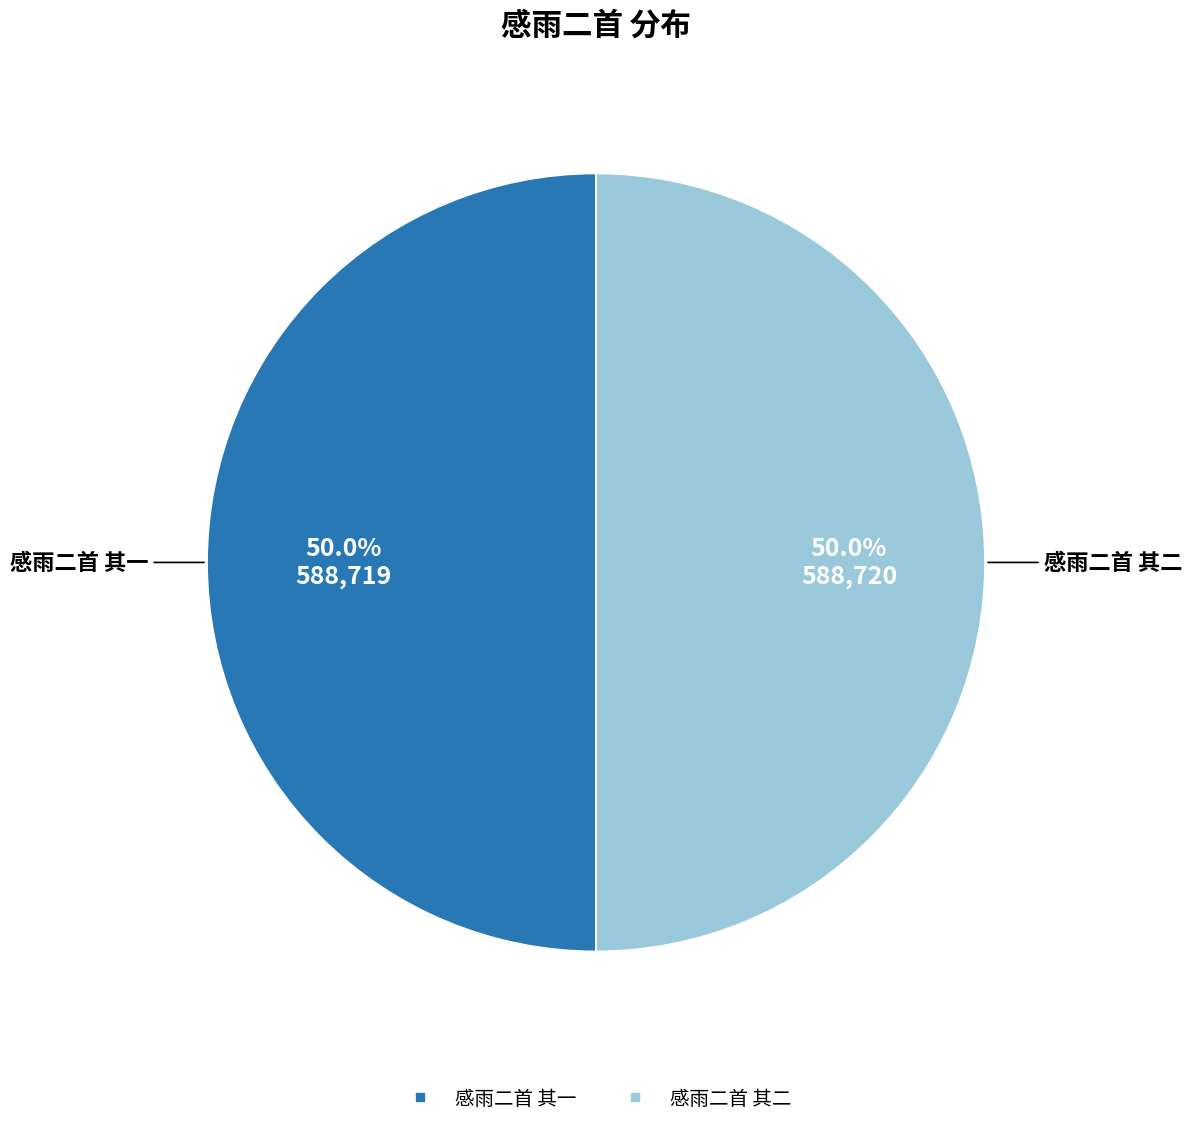

Approximately how many times larger is the value at 感雨二首 其一 compared to 感雨二首 其二?

1.0